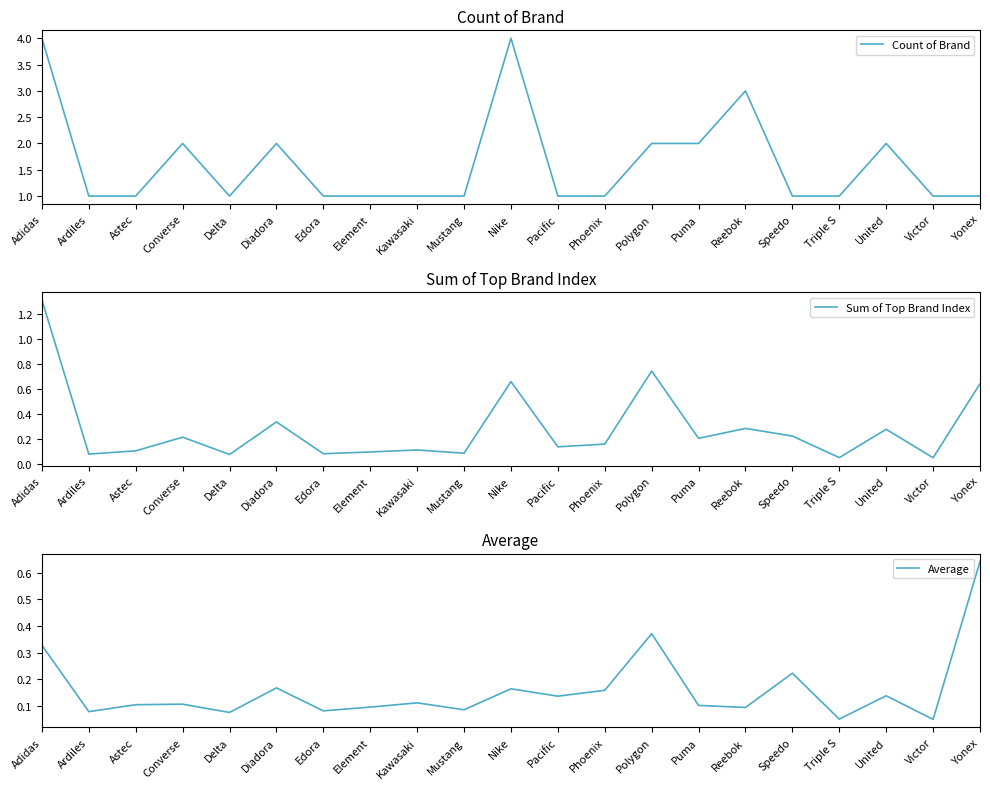

What is the highest value of the Count of Brand series?

4